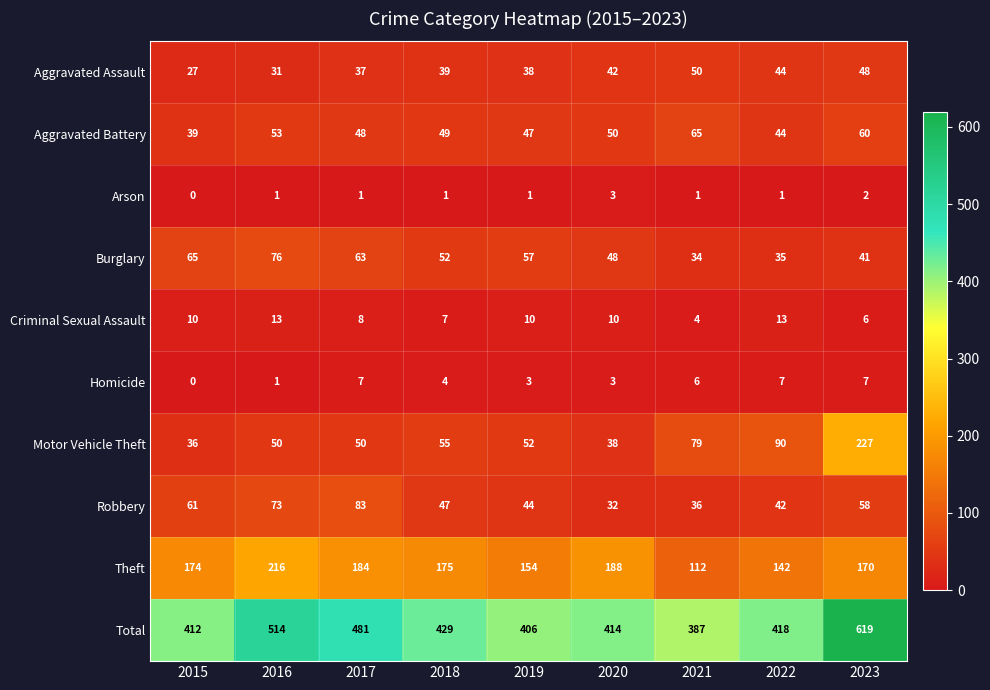

What is the sum of all Aggravated Battery values?

455